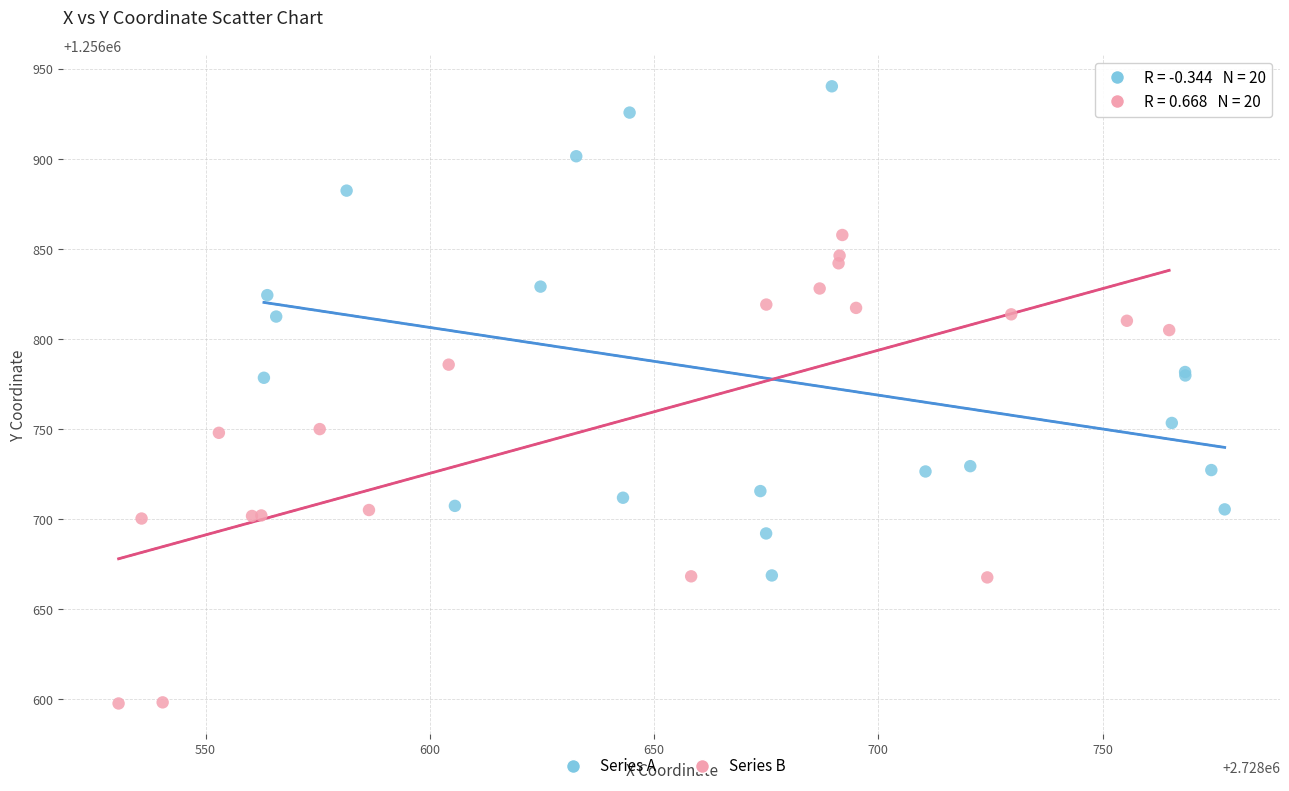

What are all the series names shown in the legend?

Series A, Series B